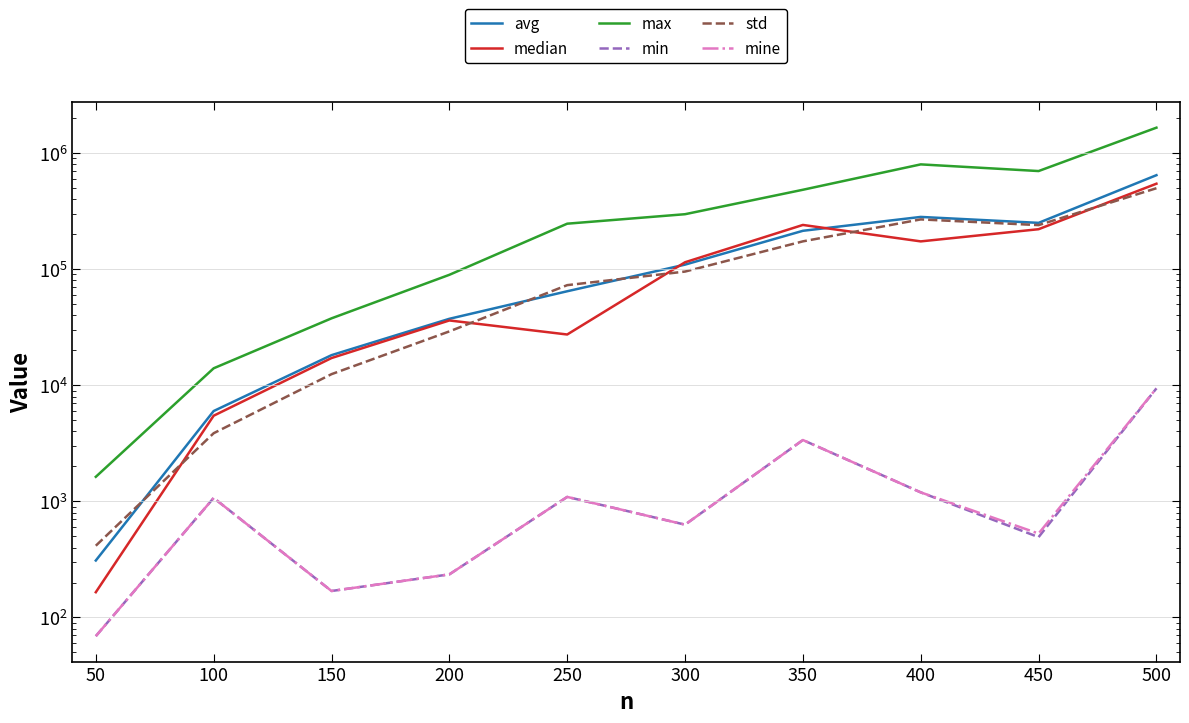

Where is the first local maximum for mine?

100